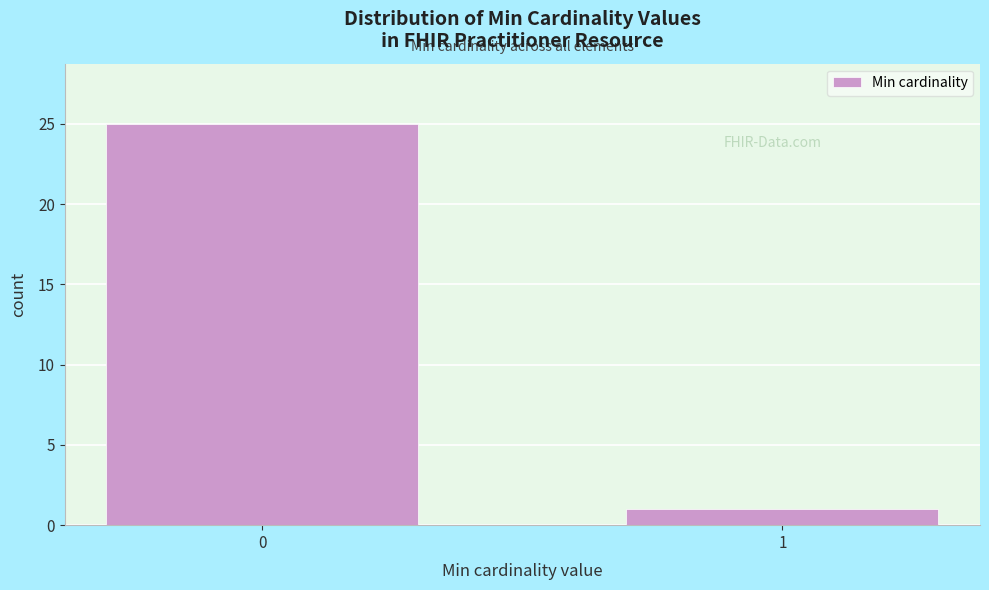

Reading left to right, extract all data points from this chart.

0=25	1=1